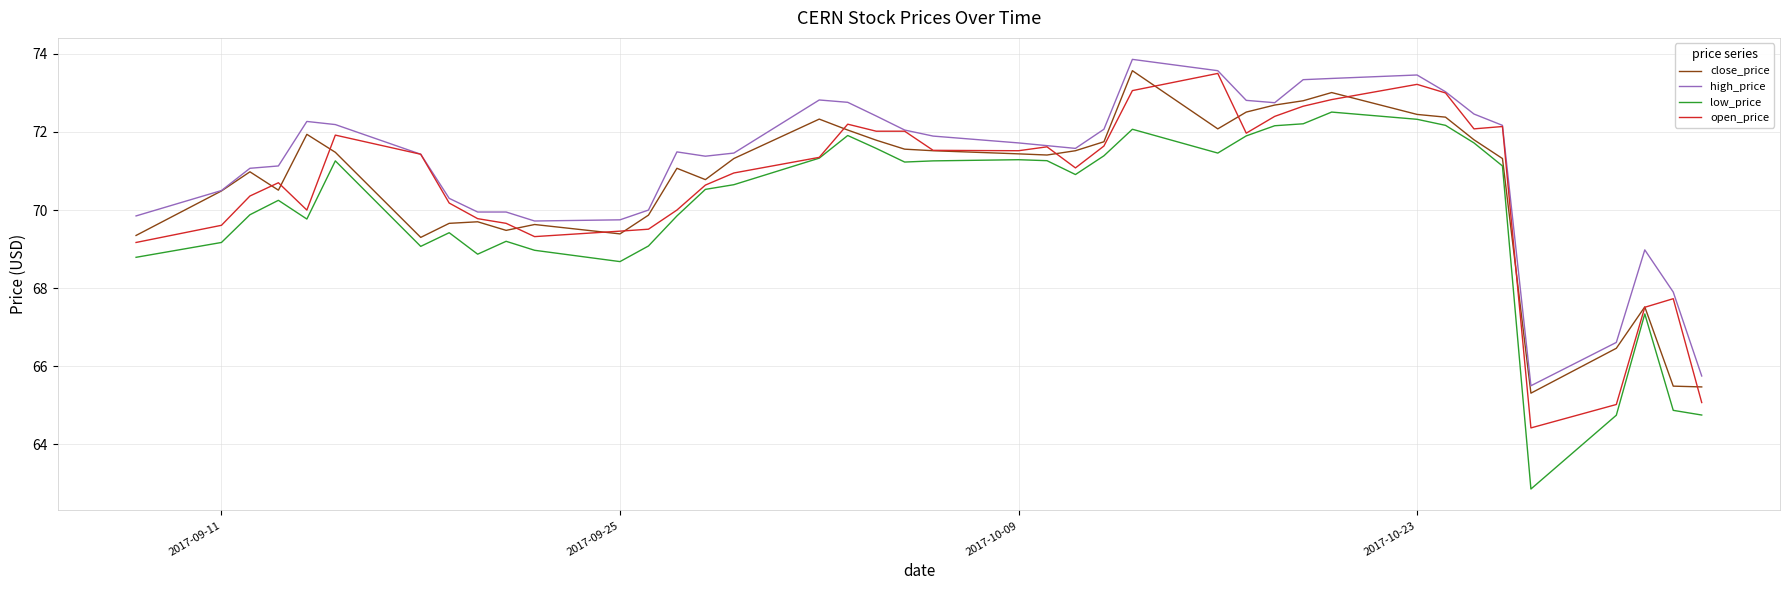

Which series has the largest range (max minus min)?

low_price